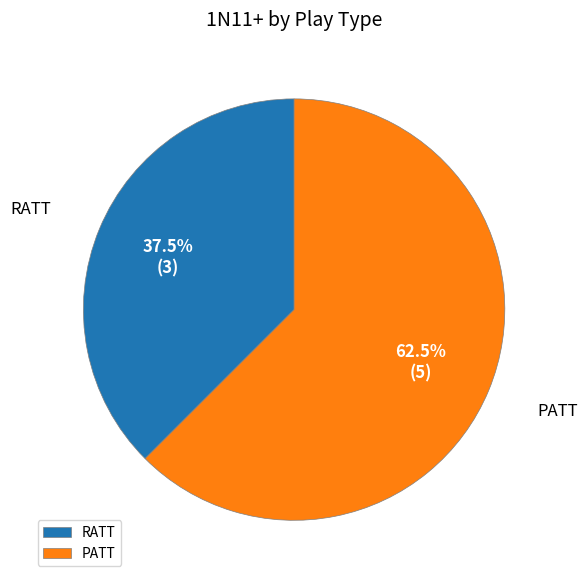

How much of the chart is everything except PATT?

37.5%